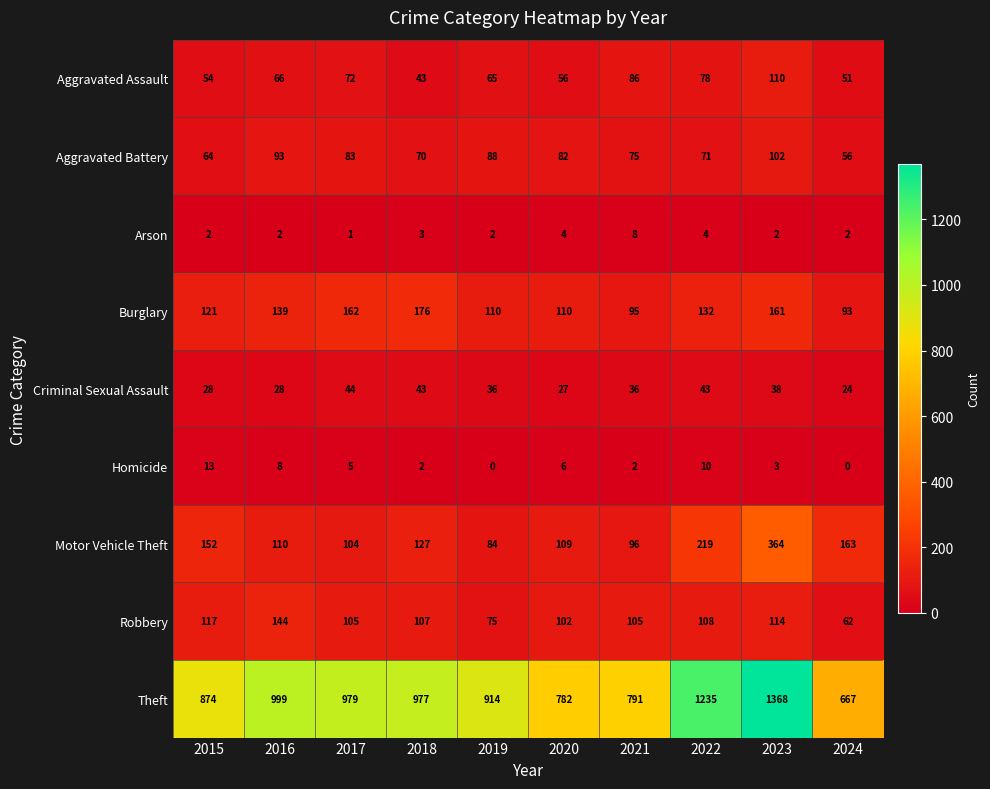

True or false: Criminal Sexual Assault has a value of 43 at 2018.

True